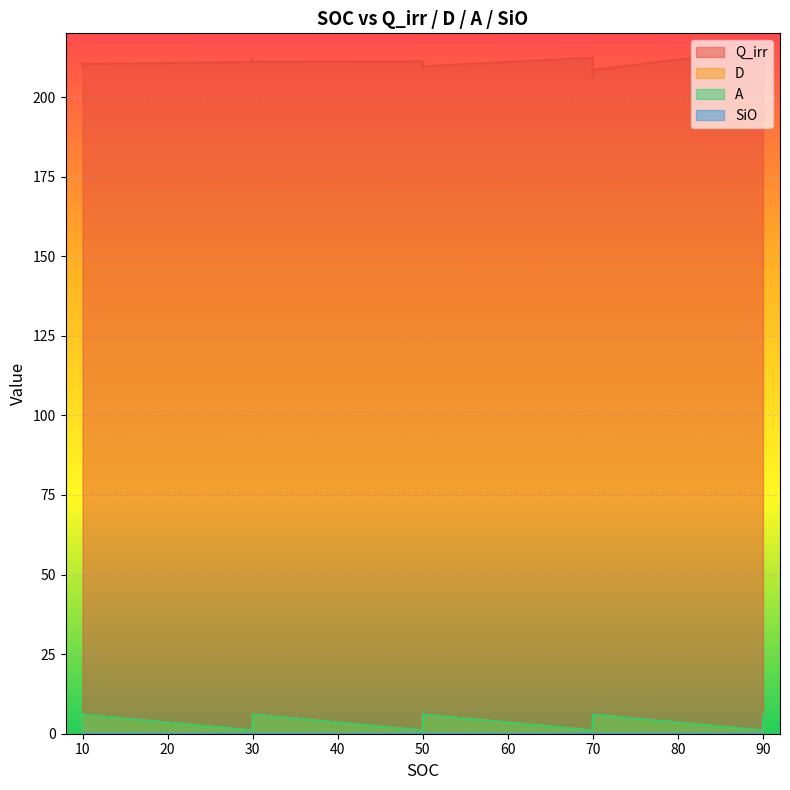

What is the difference between the second highest and minimum values in the A series?

5.0